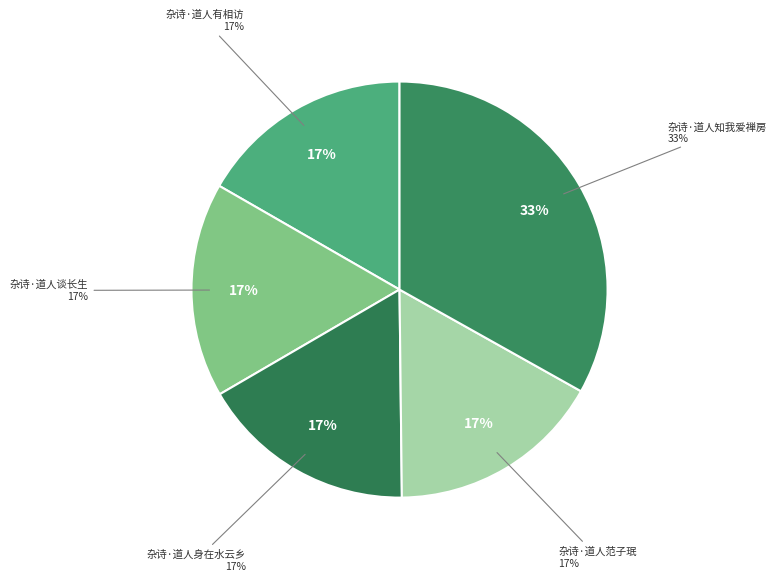

How many slices are in this pie chart?

5